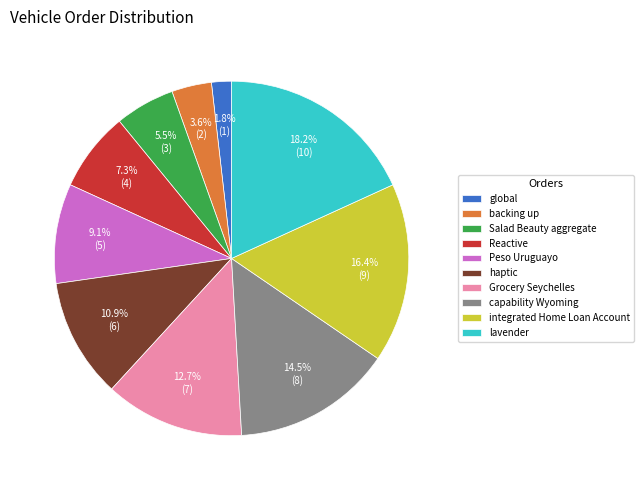

How many segments does this pie chart have?

10